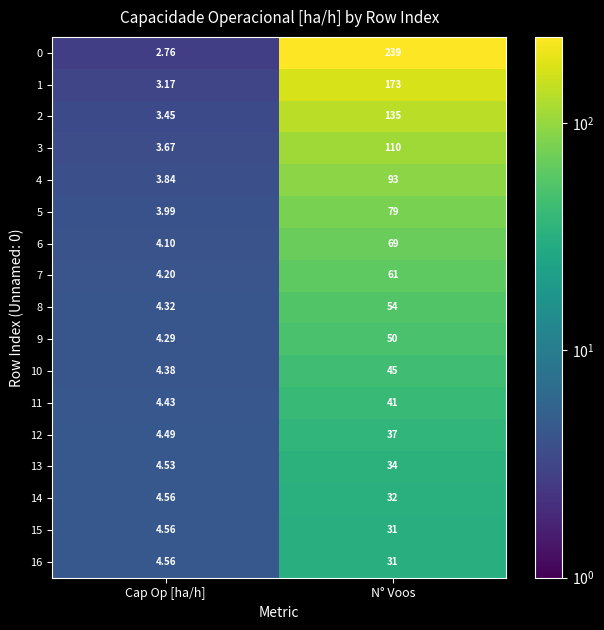

What is the spread (max minus min) of values at N° Voos?

208.0